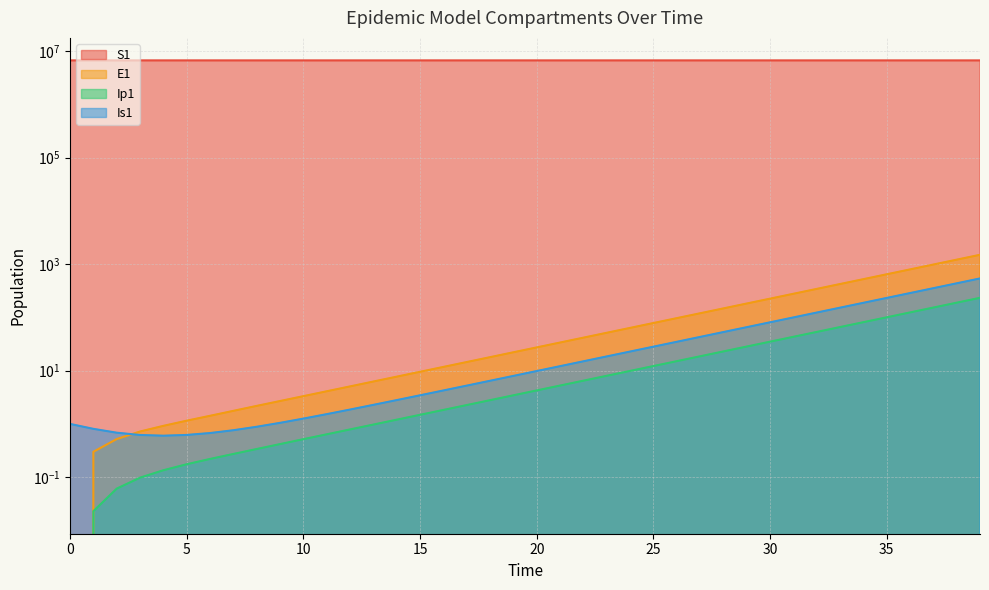

At how many categories does at least one series exceed 4607385?

40